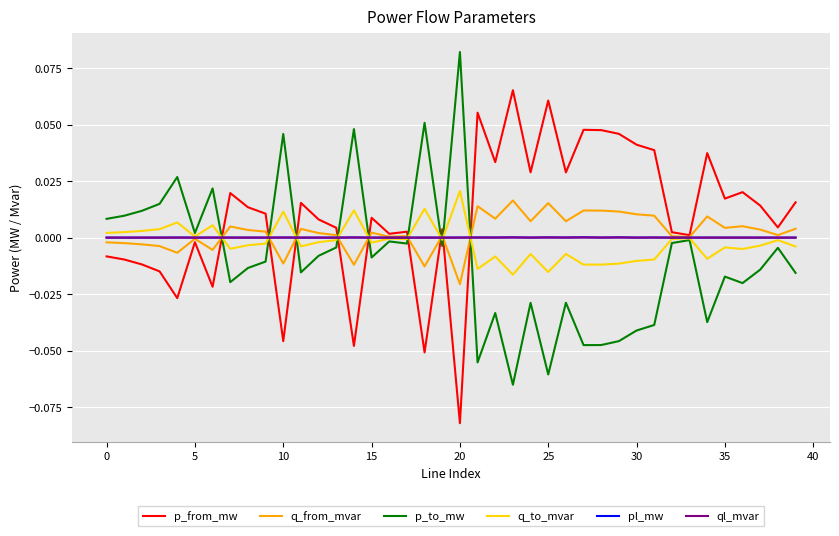

What are all the series names shown in the legend?

p_from_mw, q_from_mvar, p_to_mw, q_to_mvar, pl_mw, ql_mvar